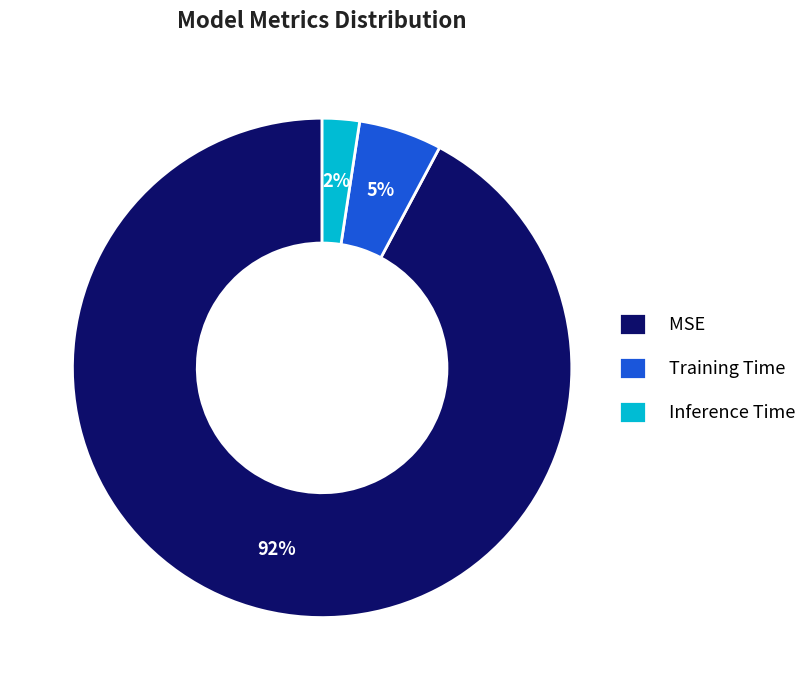

What is the majority slice?

MSE